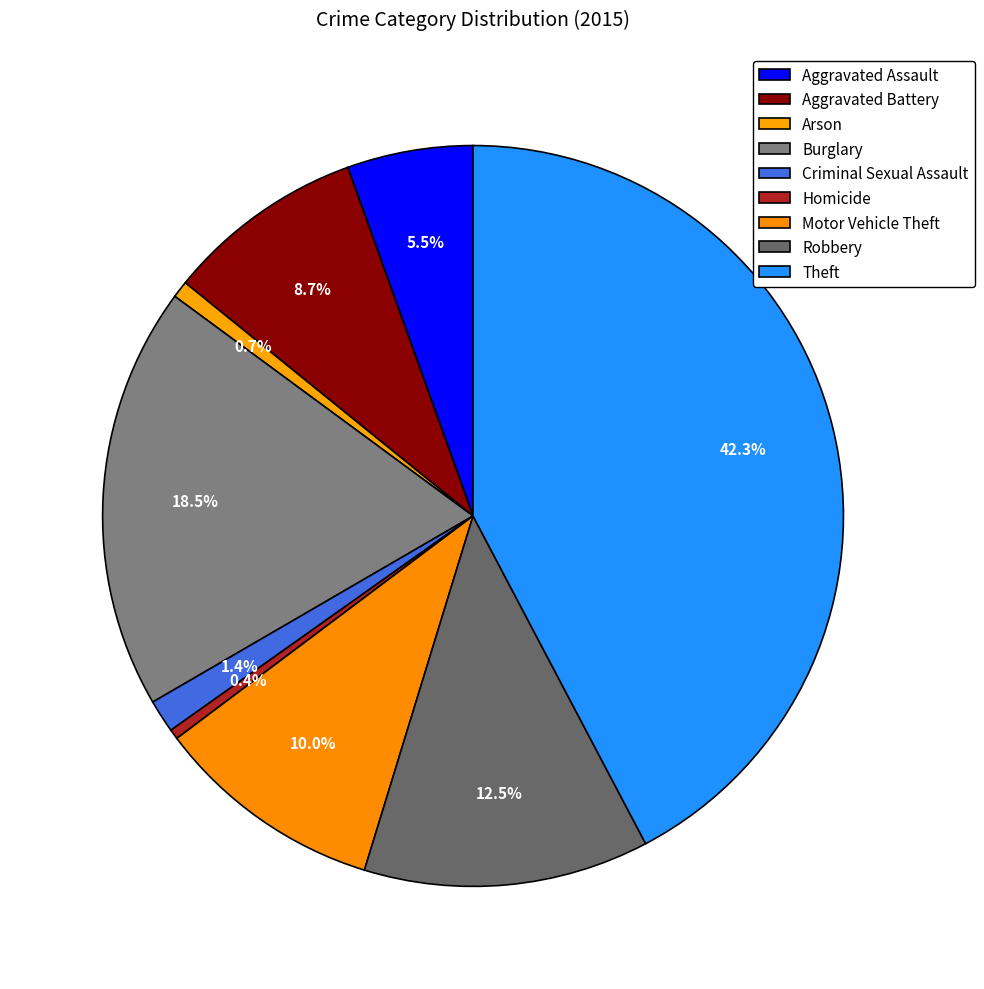

How many segments does this pie chart have?

9